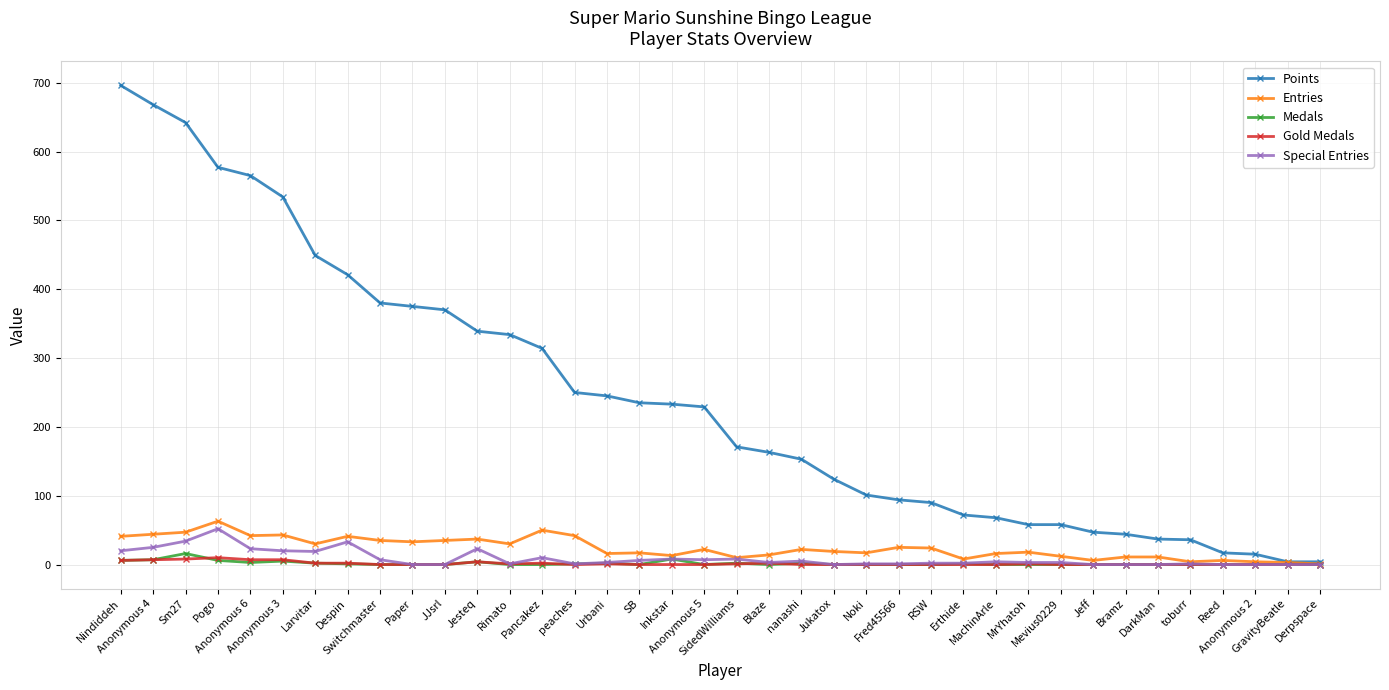

True or false: Special Entries has a value of 2 at Erthide.

True